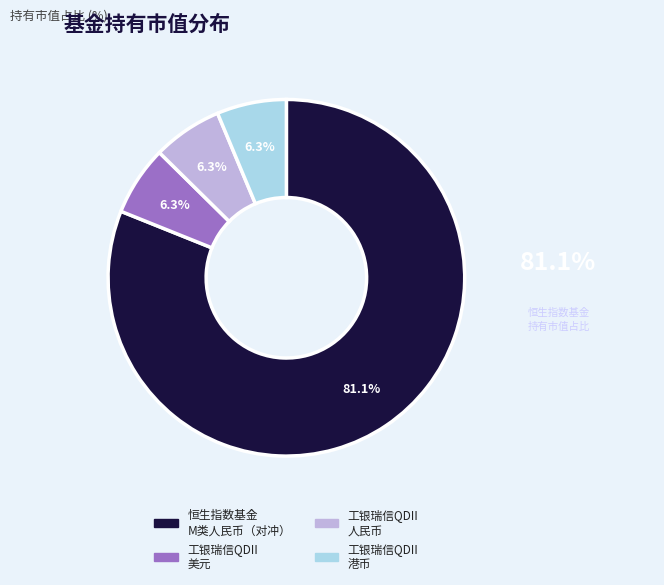

Is there a majority slice in this chart?

Yes